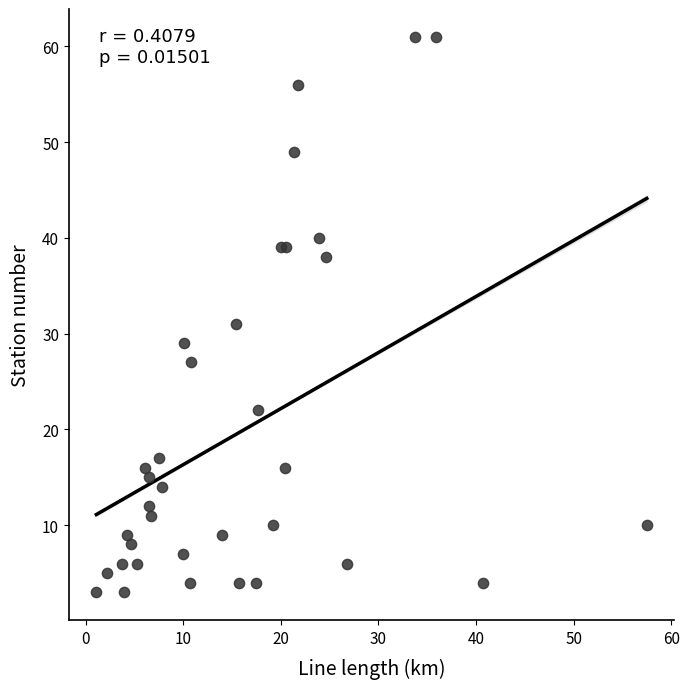

What Y value in the scatter plot is closest to 32?

31